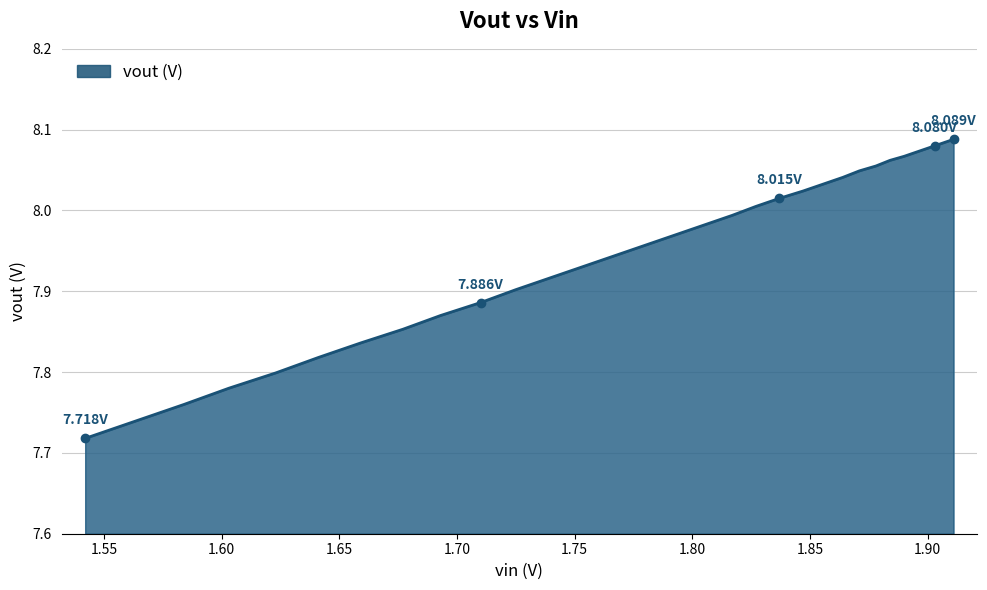

True or false: the data has more than 0 interior local peaks.

False